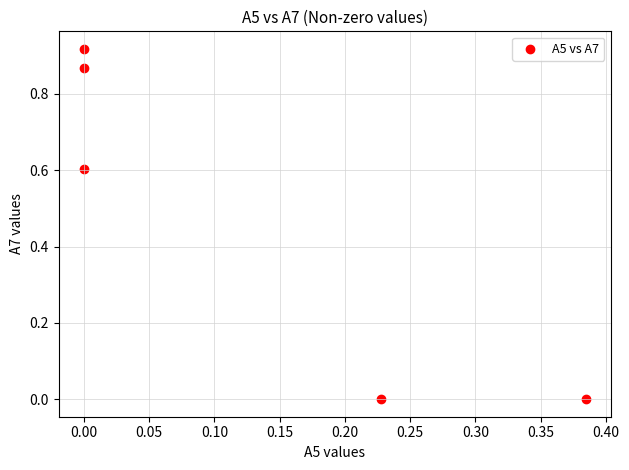

What is the average Y value?

0.5